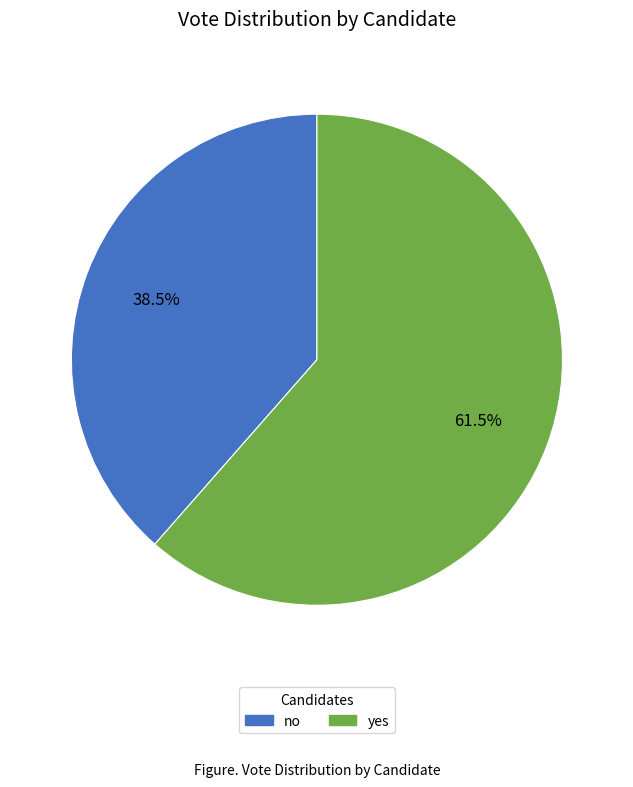

How much of the chart is everything except no?

61.5%